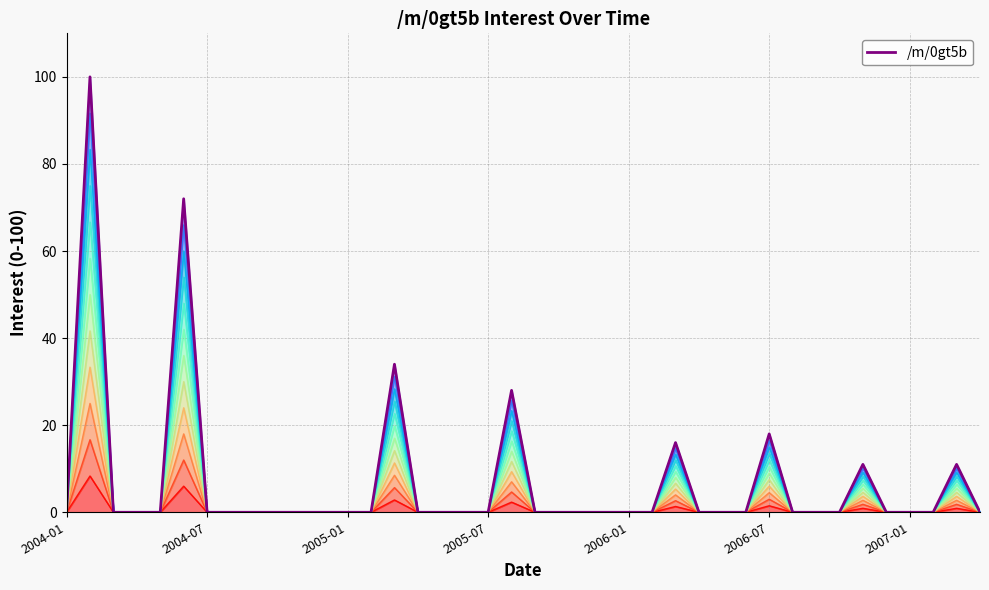

How many points are higher than both their immediate neighbors (excluding endpoints)?

8